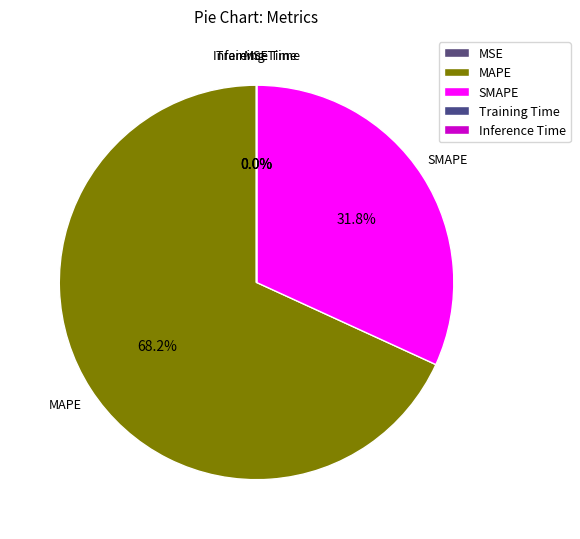

To the nearest percent, what is the average slice percentage?

20%